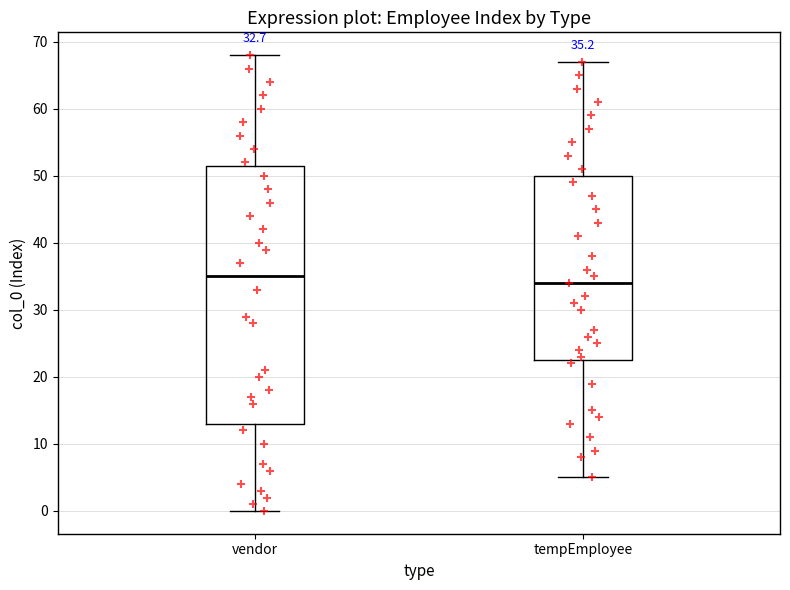

Which box has the highest median line?

vendor